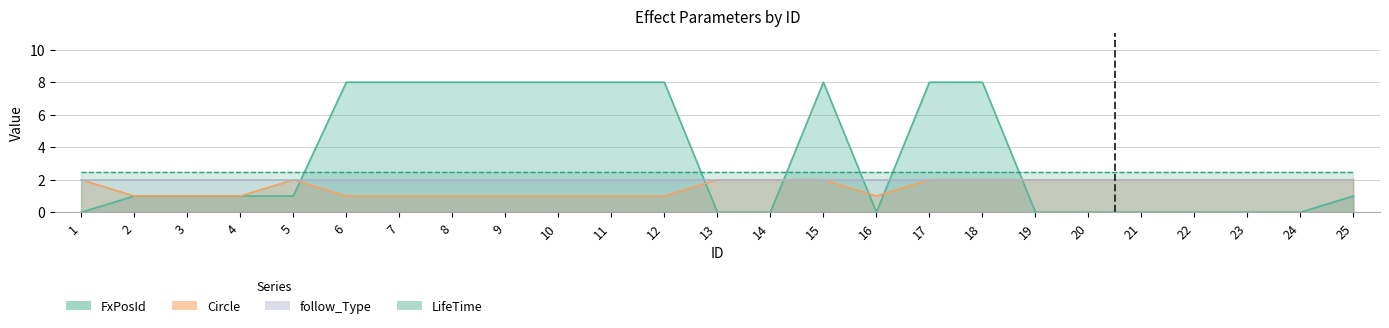

Is it true that FxPosId equals 4 at 8?

False